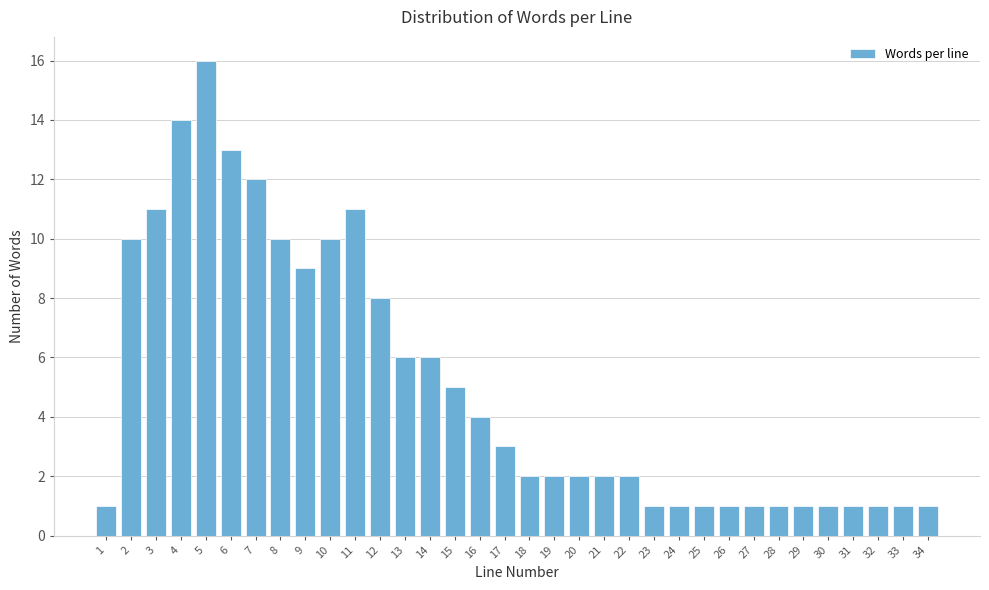

Is it true that the value at 23 is 1?

True